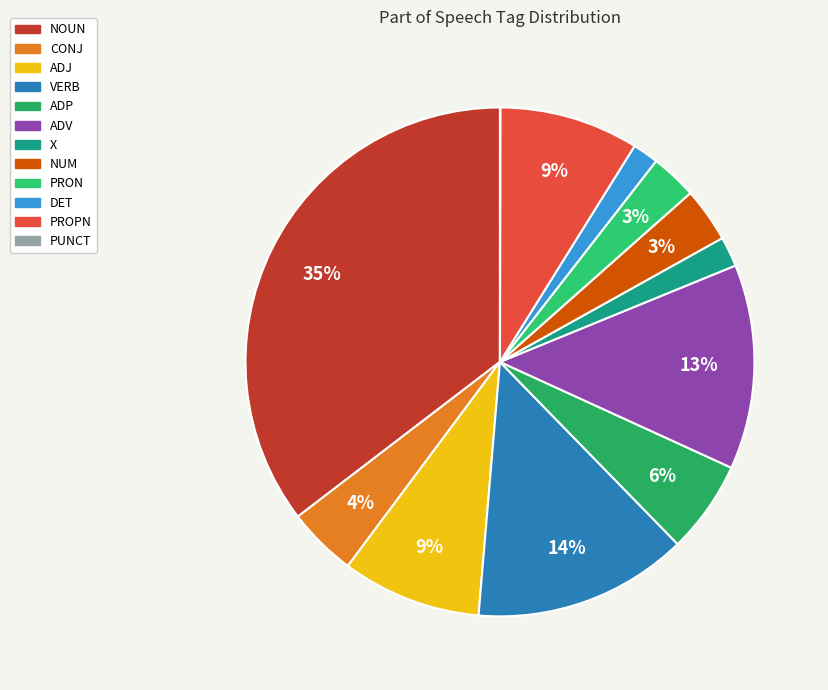

To the nearest percent, what percentage of the pie is DET?

2%